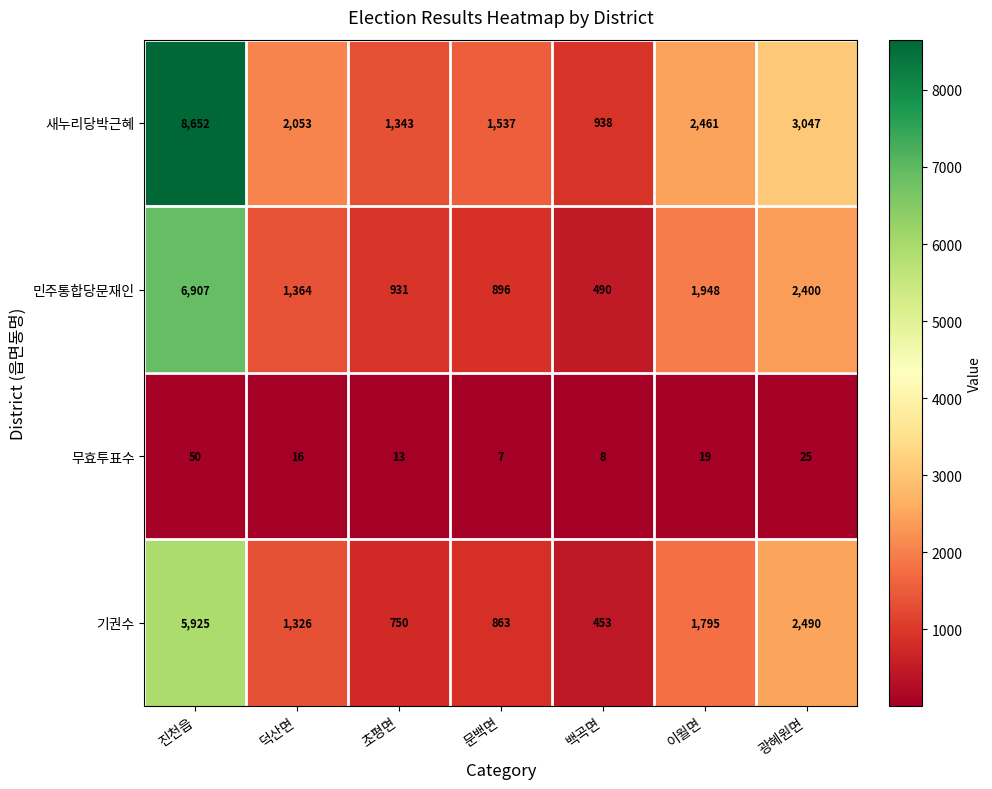

Which series has the largest total across all categories?

새누리당박근혜